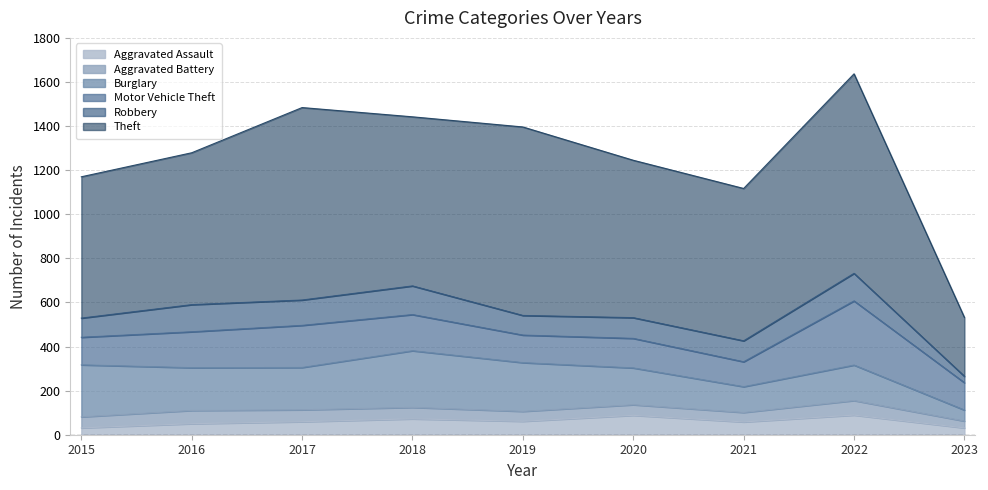

Where is Aggravated Assault nearest to the value 60?

2017